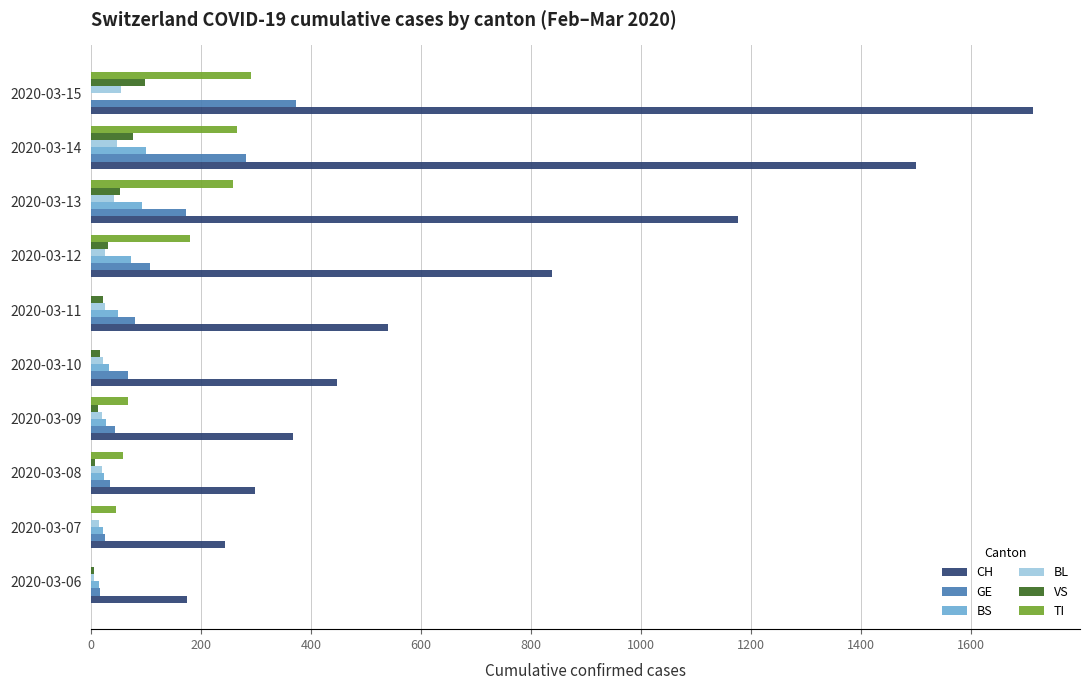

What is the greatest value displayed?

1713